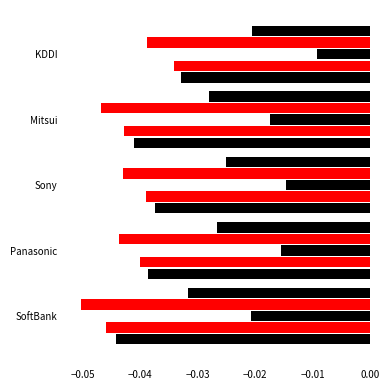

The NASDAQ series shows -0.1 at Mitsui. True or false?

False